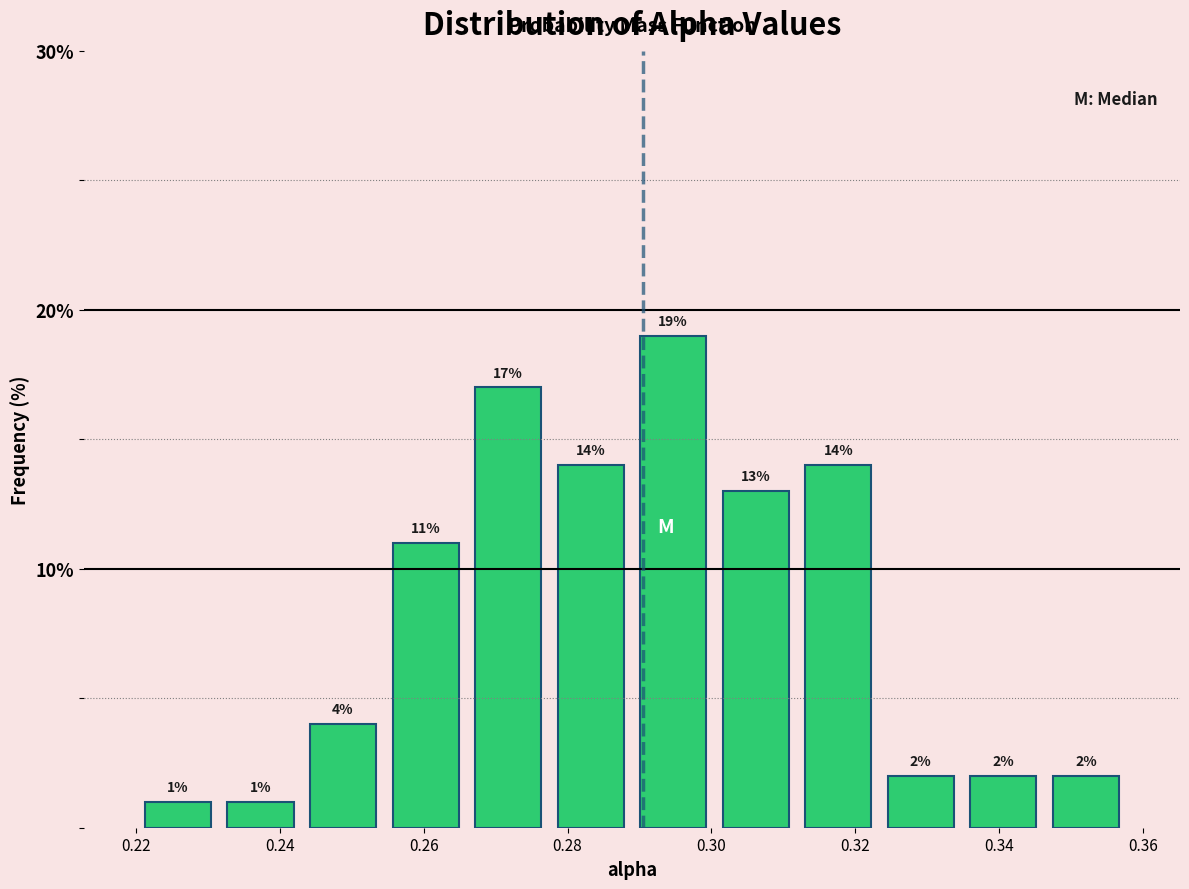

Over which range of the x-axis is the bar tallest?

0.288 to 0.300